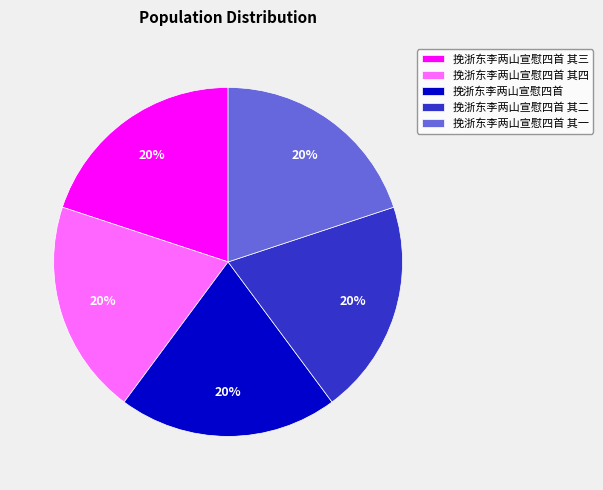

Is it true that 挽浙东李两山宣慰四首 其二 is 13% of the pie?

False